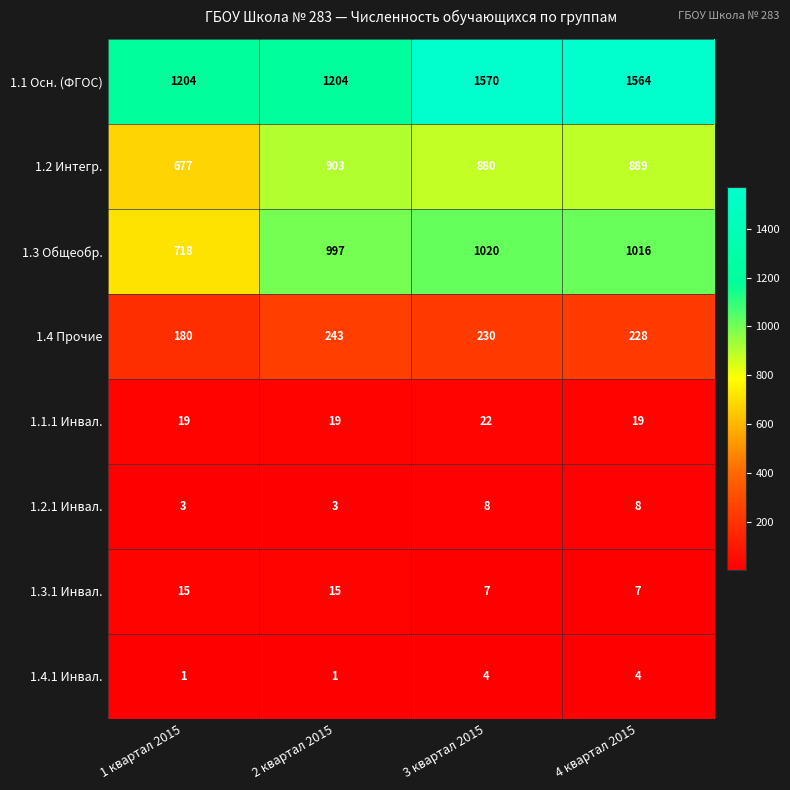

At how many categories does at least one series exceed 170?

4